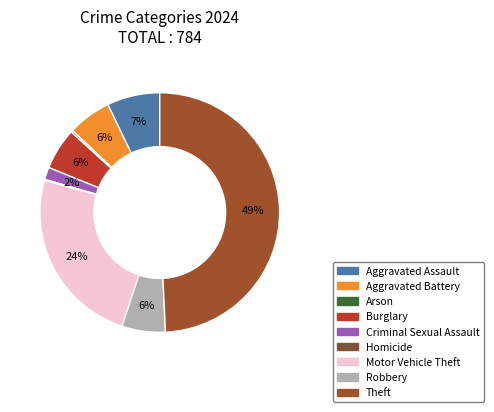

Combined, do Theft and Arson account for over 50%?

No